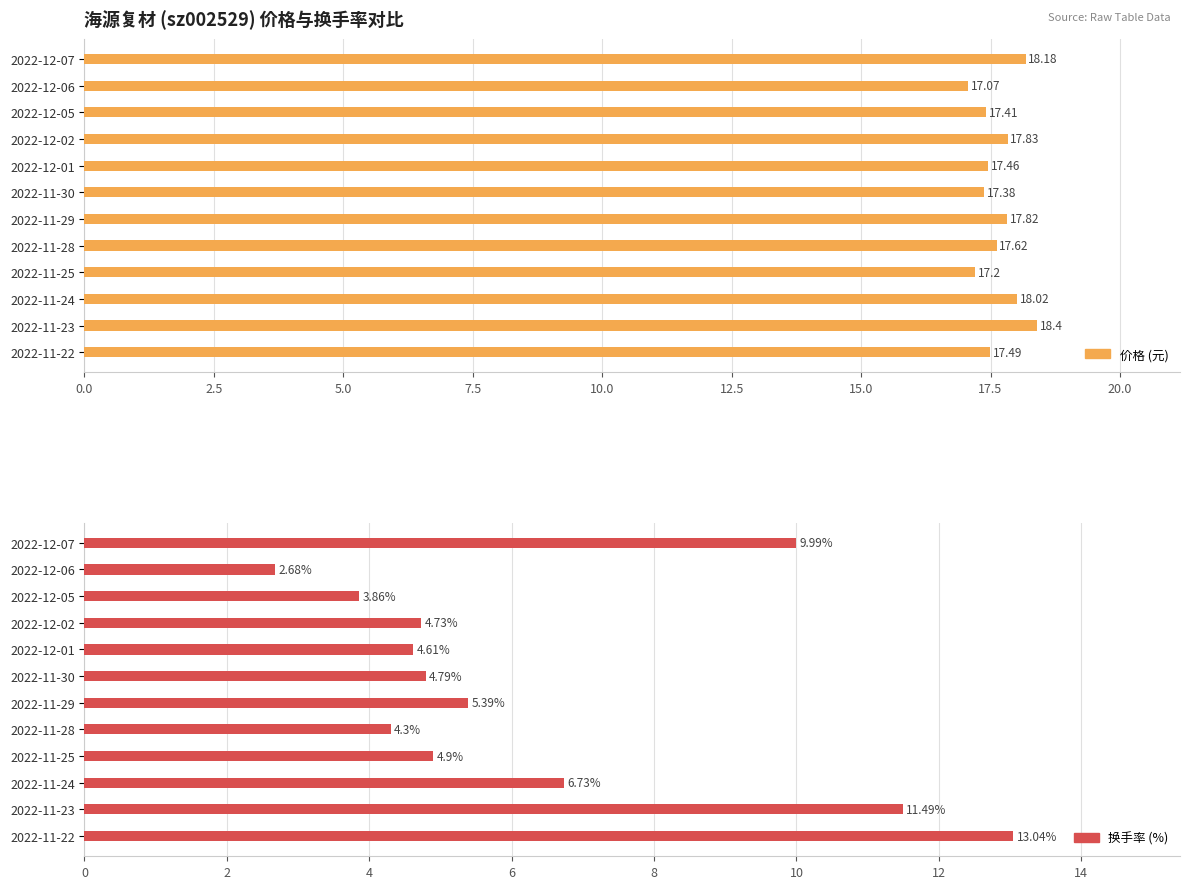

Are the bars grouped side by side (vs. stacked)?

Yes